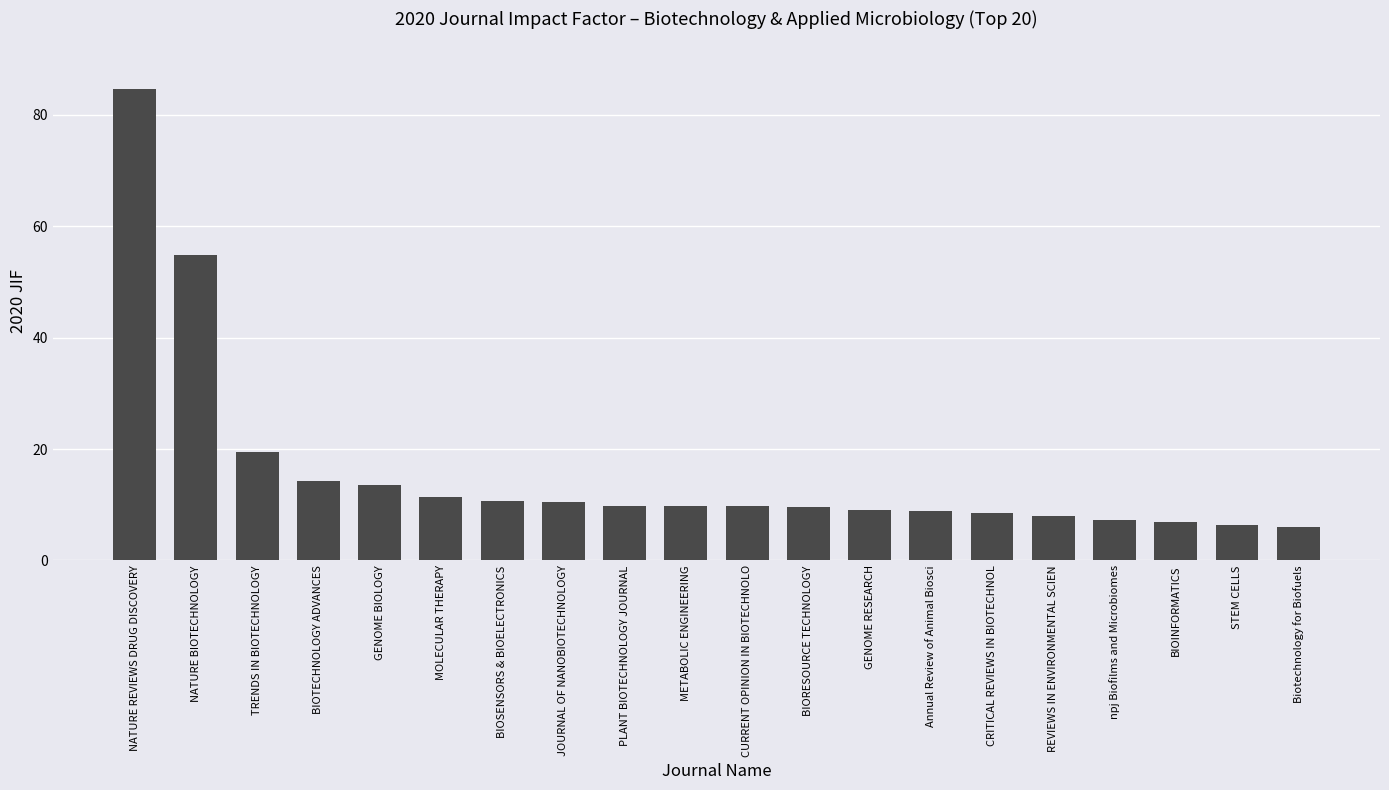

What is the smallest value displayed?

6.0